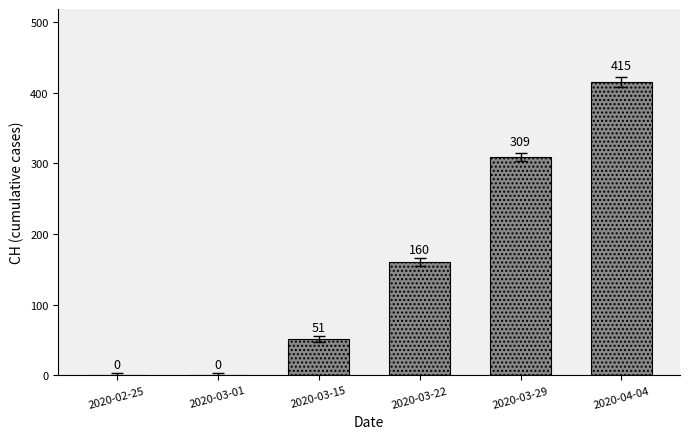

Which has a higher value, 2020-02-25 or 2020-03-22?

2020-03-22